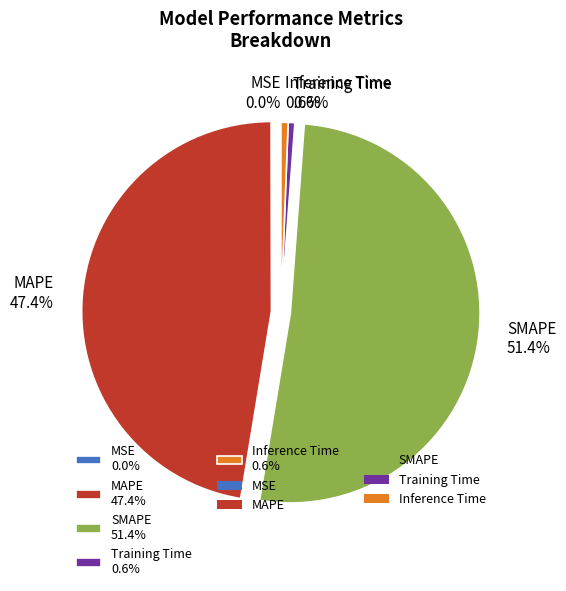

The Inference Time slice represents 15% of the pie. True or false?

False